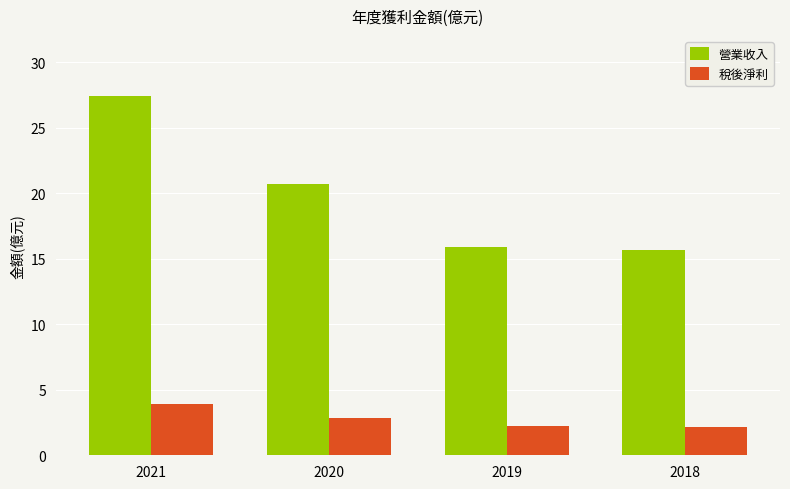

At which label is 營業收入 closest to 21?

2020